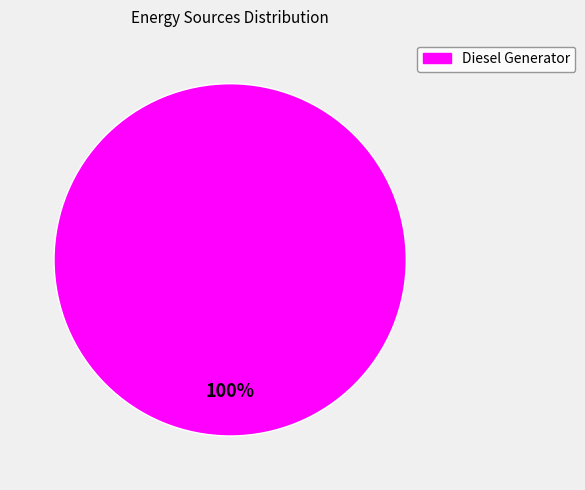

Count the number of slices in the pie.

1